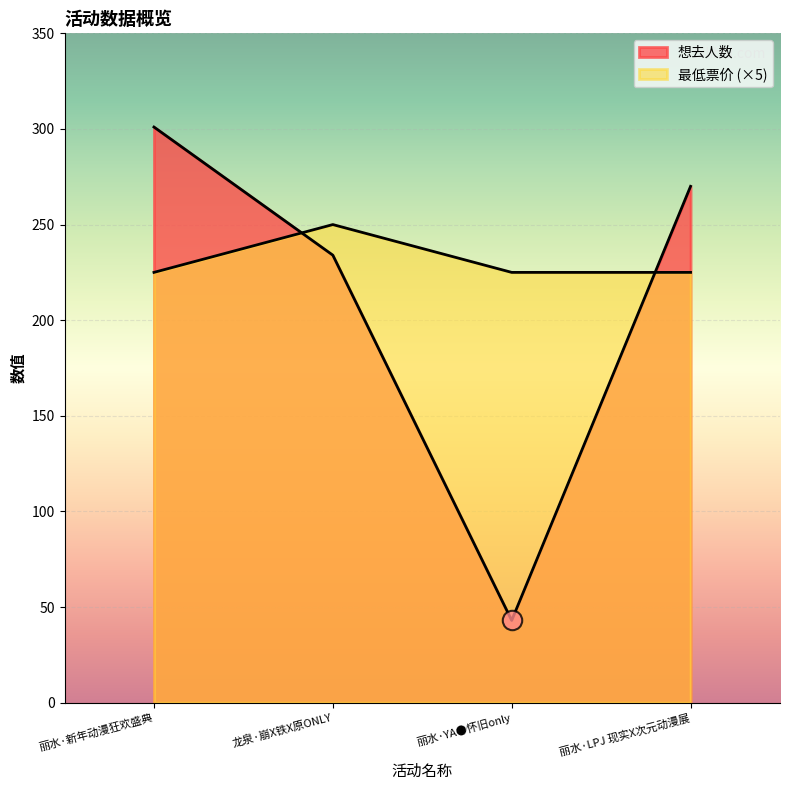

What is the label of the 3rd point from the left?

丽水·YA●怀旧only